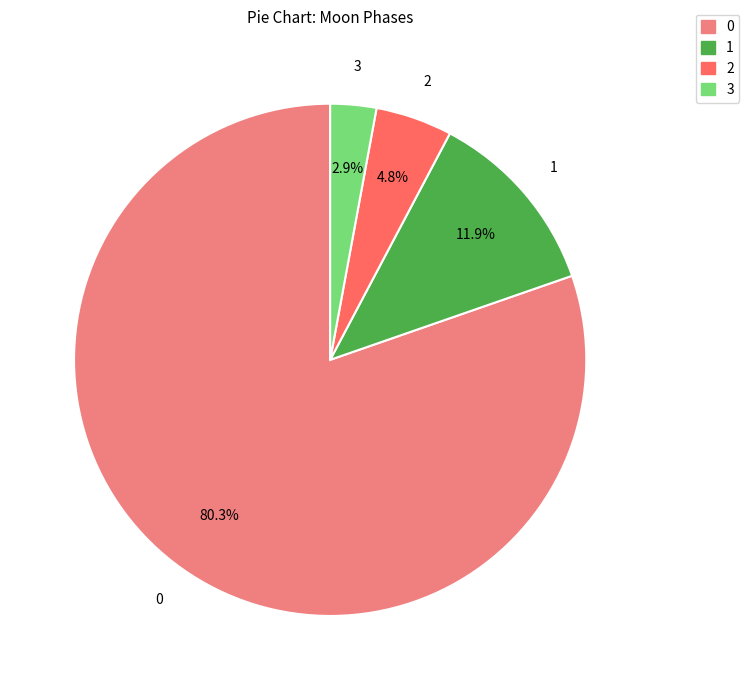

Is there any slice that represents more than half of the pie?

Yes